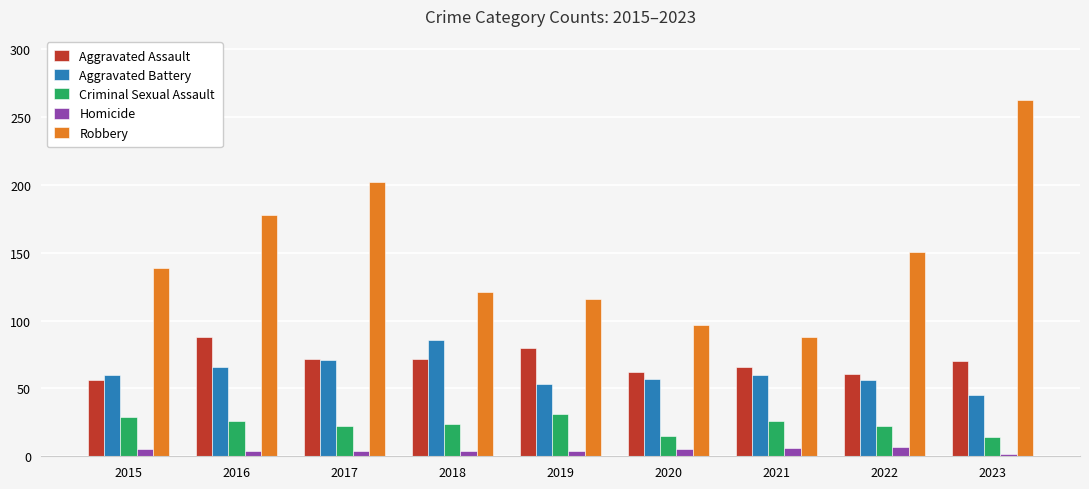

Which series changed the most between 2015 and 2016?

Robbery